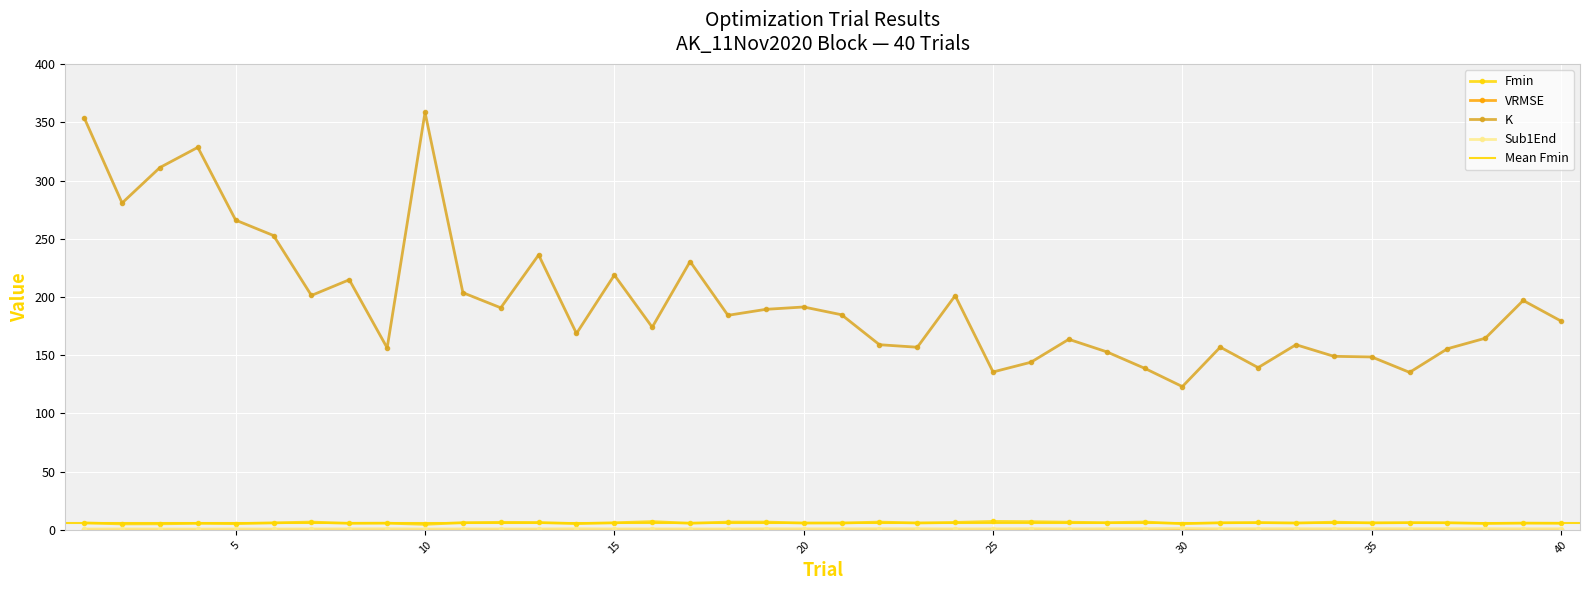

What is the lowest value of the Sub1End series?

0.8